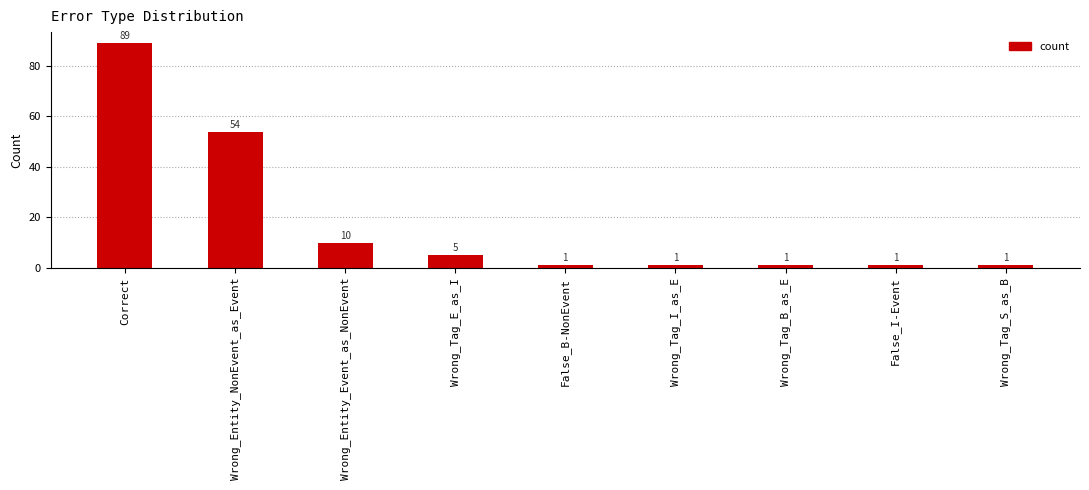

What is the smallest value displayed?

1